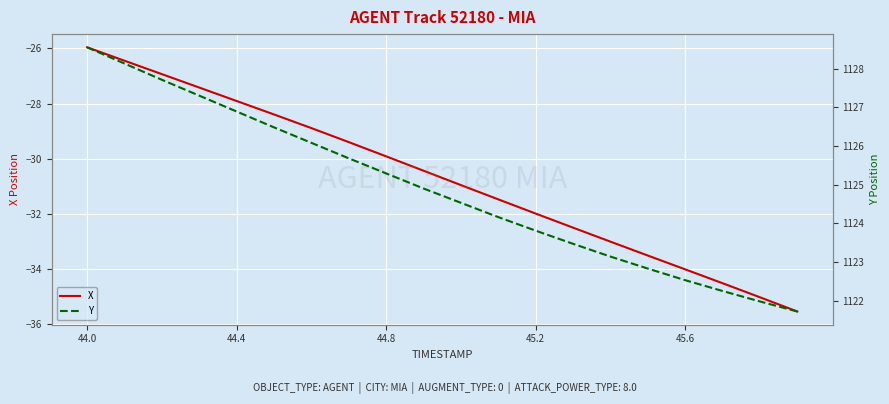

Which category has the highest value in the X series?

44.0